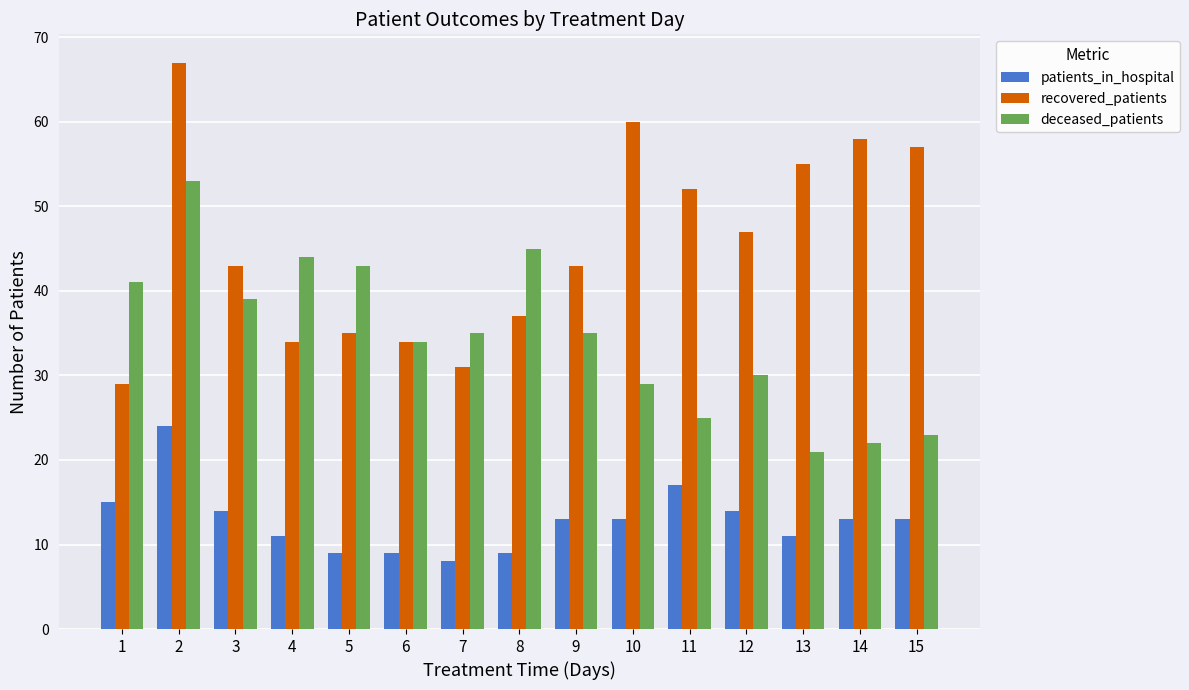

What is the average value of the deceased_patients series?

35